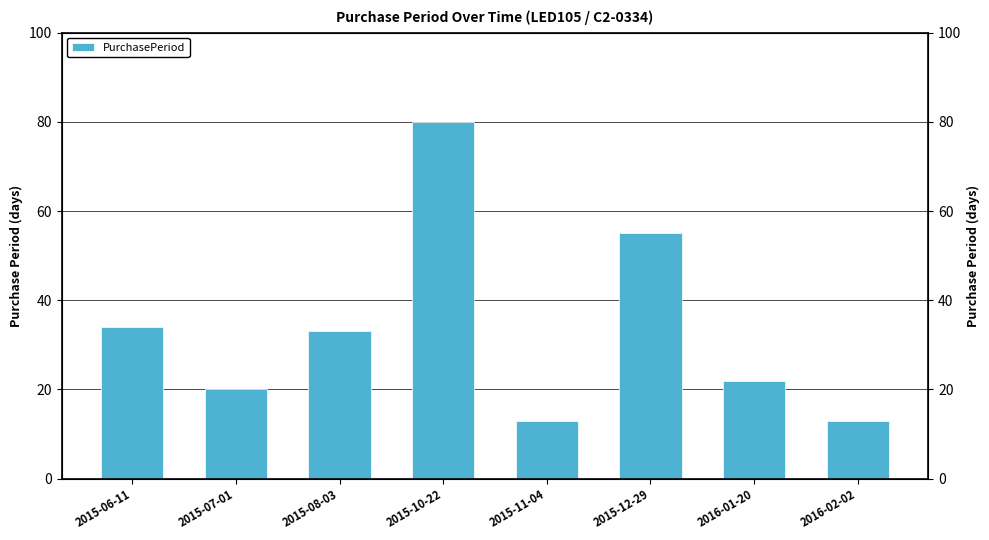

Reading right to left, list all the values displayed in this chart.

13	22	55	13	80	33	20	34